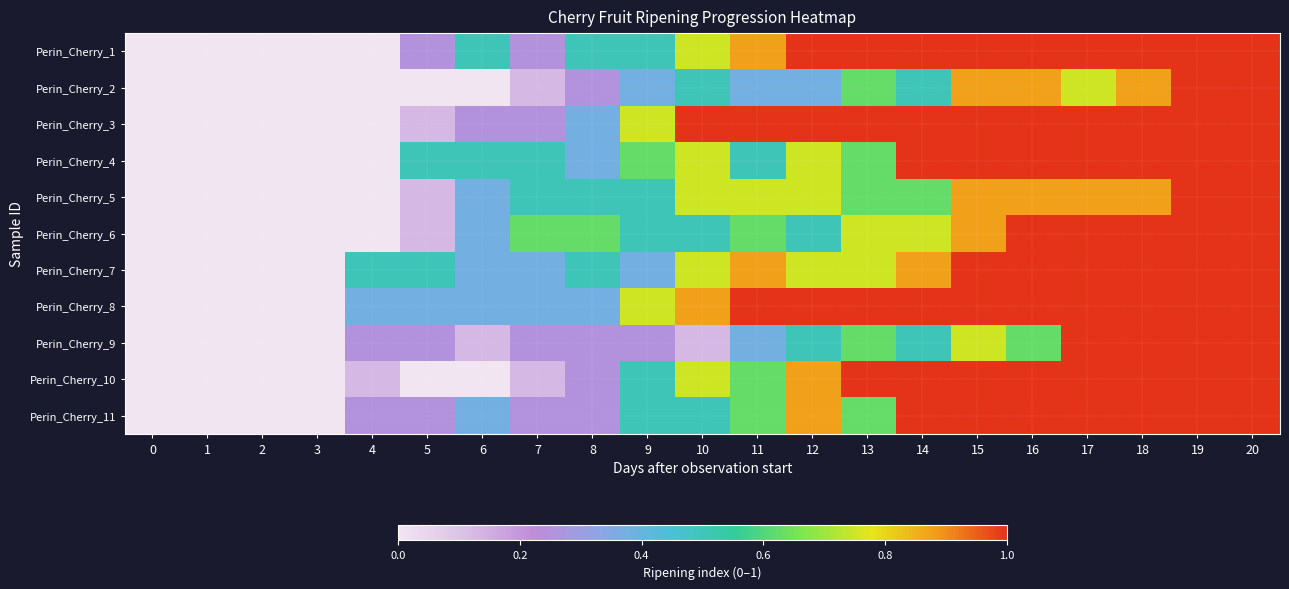

What is the spread (max minus min) of values at 16?

0.4